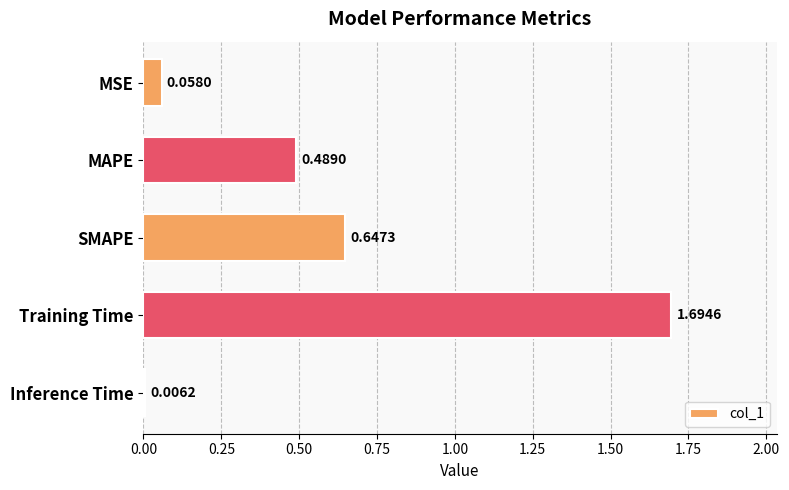

Rank the categories by value from highest to lowest.

Training Time, SMAPE, MAPE, MSE, Inference Time